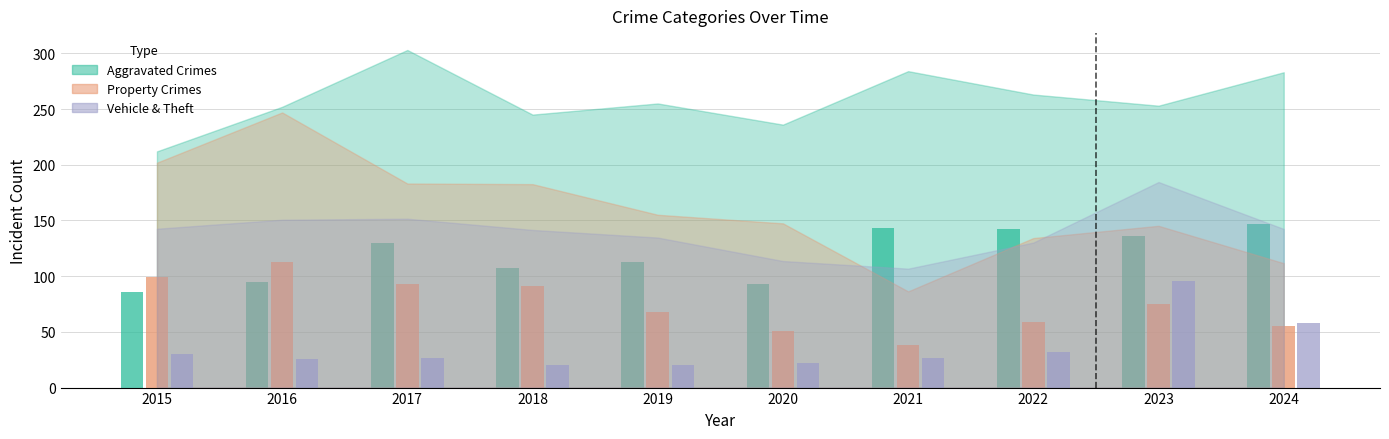

Where is Motor Vehicle Theft nearest to the value 57?

2024